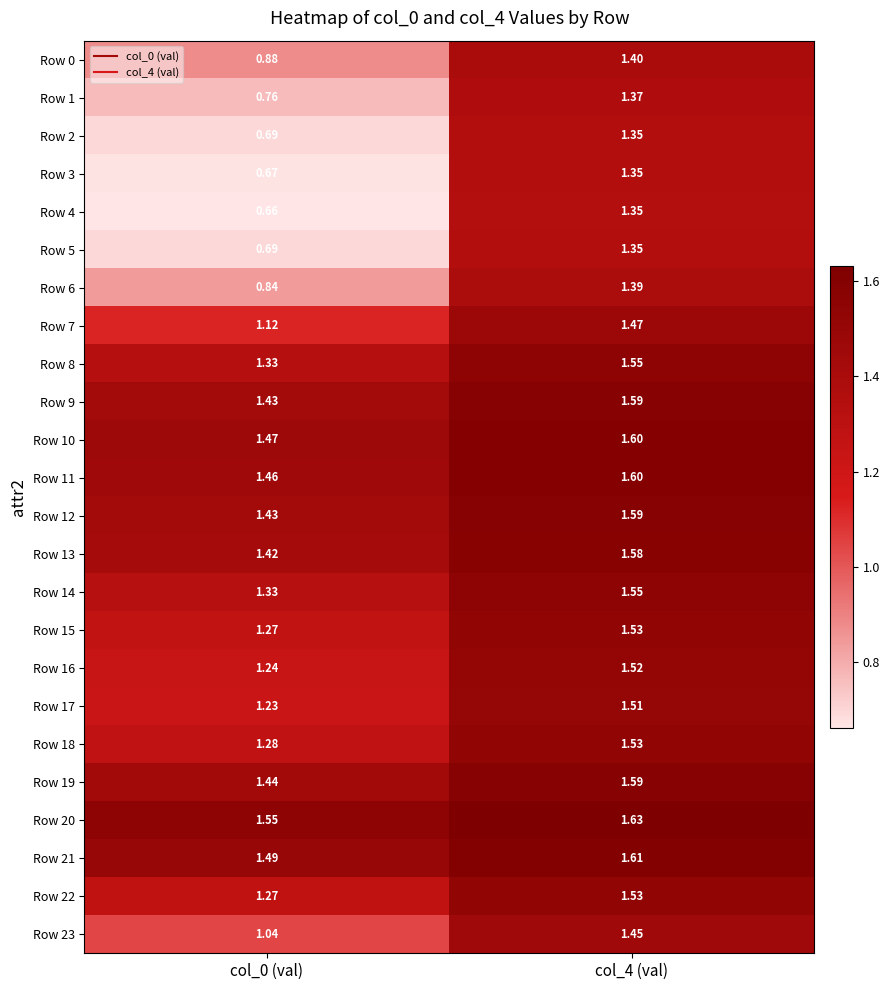

Reading left to right, extract all data points from this chart.

Row 0: col_0 (val)=0.9	col_4 (val)=1.4
Row 1: col_0 (val)=0.8	col_4 (val)=1.4
Row 2: col_0 (val)=0.7	col_4 (val)=1.4
Row 3: col_0 (val)=0.7	col_4 (val)=1.4
Row 4: col_0 (val)=0.7	col_4 (val)=1.4
Row 5: col_0 (val)=0.7	col_4 (val)=1.4
Row 6: col_0 (val)=0.8	col_4 (val)=1.4
Row 7: col_0 (val)=1.1	col_4 (val)=1.5
Row 8: col_0 (val)=1.3	col_4 (val)=1.6
Row 9: col_0 (val)=1.4	col_4 (val)=1.6
Row 10: col_0 (val)=1.5	col_4 (val)=1.6
Row 11: col_0 (val)=1.5	col_4 (val)=1.6
Row 12: col_0 (val)=1.4	col_4 (val)=1.6
Row 13: col_0 (val)=1.4	col_4 (val)=1.6
Row 14: col_0 (val)=1.3	col_4 (val)=1.6
Row 15: col_0 (val)=1.3	col_4 (val)=1.5
Row 16: col_0 (val)=1.2	col_4 (val)=1.5
Row 17: col_0 (val)=1.2	col_4 (val)=1.5
Row 18: col_0 (val)=1.3	col_4 (val)=1.5
Row 19: col_0 (val)=1.4	col_4 (val)=1.6
Row 20: col_0 (val)=1.6	col_4 (val)=1.6
Row 21: col_0 (val)=1.5	col_4 (val)=1.6
Row 22: col_0 (val)=1.3	col_4 (val)=1.5
Row 23: col_0 (val)=1.0	col_4 (val)=1.4